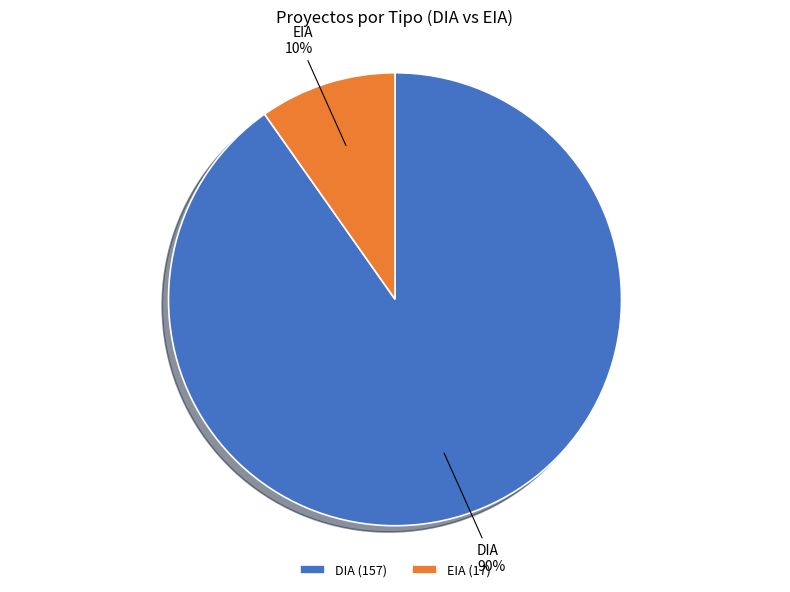

True or false: DIA accounts for 80% of the total.

False